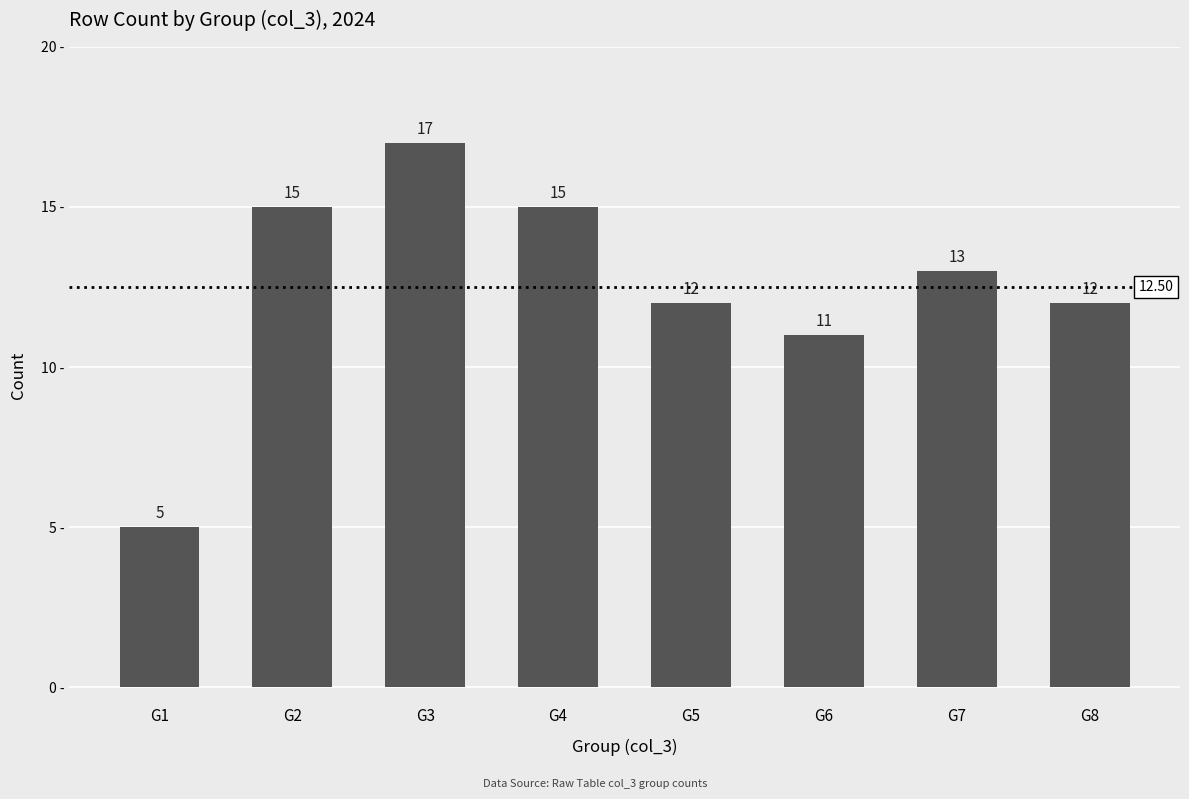

Where does the data first go above 13?

G2